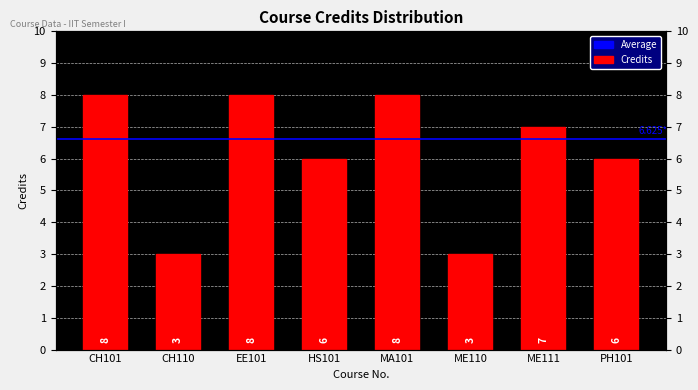

Reading left to right, what are all the values shown in this chart?

CH101=8	CH110=3	EE101=8	HS101=6	MA101=8	ME110=3	ME111=7	PH101=6